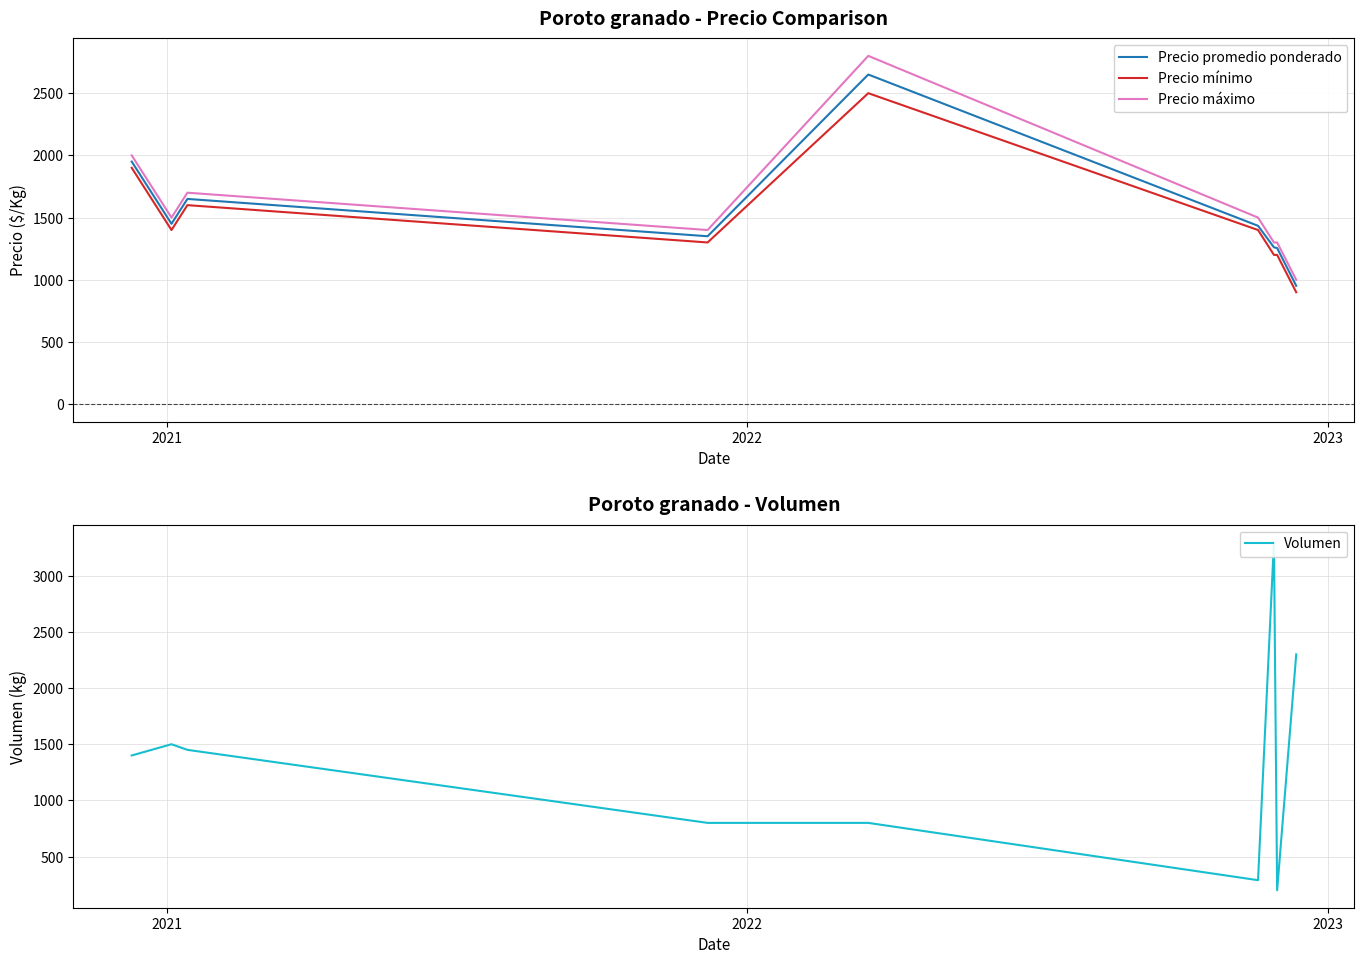

What is the lowest value of the Precio máximo series?

1000